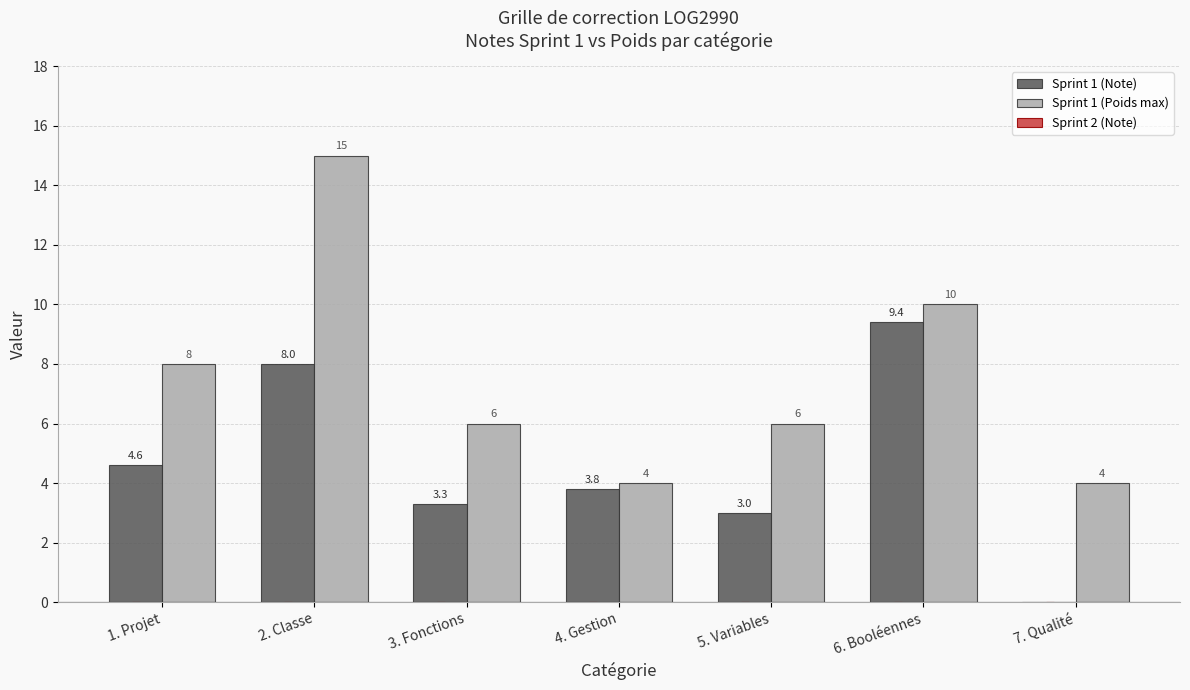

Reading left to right, extract all data points from this chart.

Sprint 1 (Note): 1. Projet=4.6	2. Classe=8.0	3. Fonctions=3.3	4. Gestion=3.8	5. Variables=3.0	6. Booléennes=9.4	7. Qualité=0.0
Sprint 1 (Poids max): 1. Projet=8.0	2. Classe=15.0	3. Fonctions=6.0	4. Gestion=4.0	5. Variables=6.0	6. Booléennes=10.0	7. Qualité=4.0